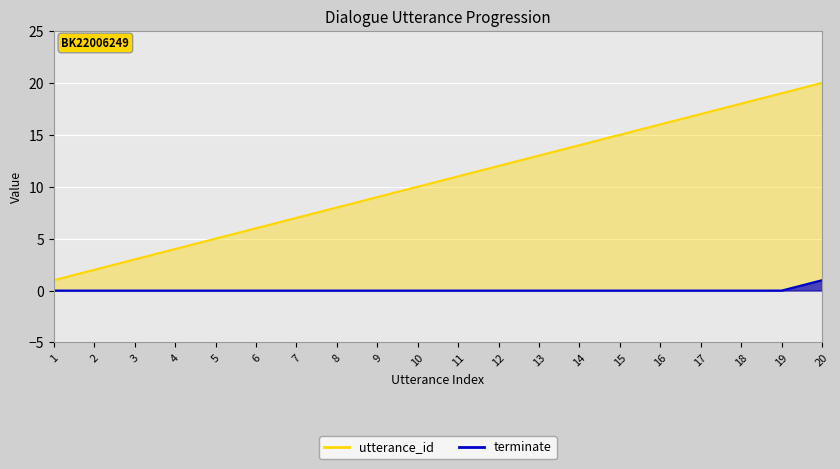

Rank the categories by utterance_id value from lowest to highest.

1, 2, 3, 4, 5, 6, 7, 8, 9, 10, 11, 12, 13, 14, 15, 16, 17, 18, 19, 20